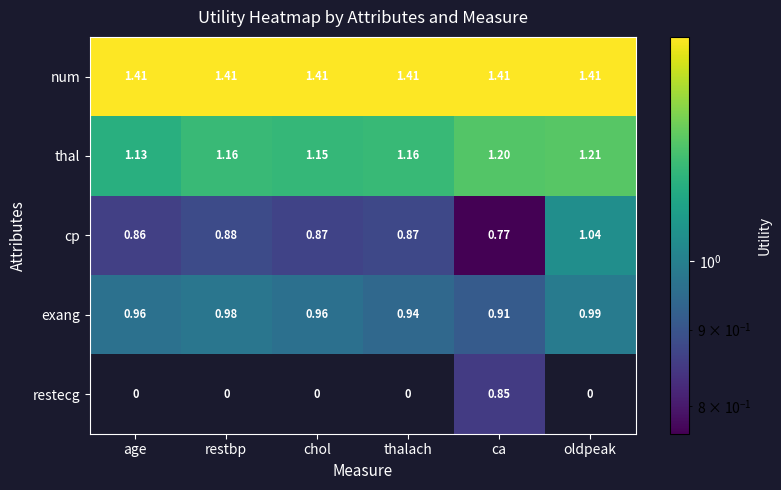

What is the sum of all exang values?

5.7